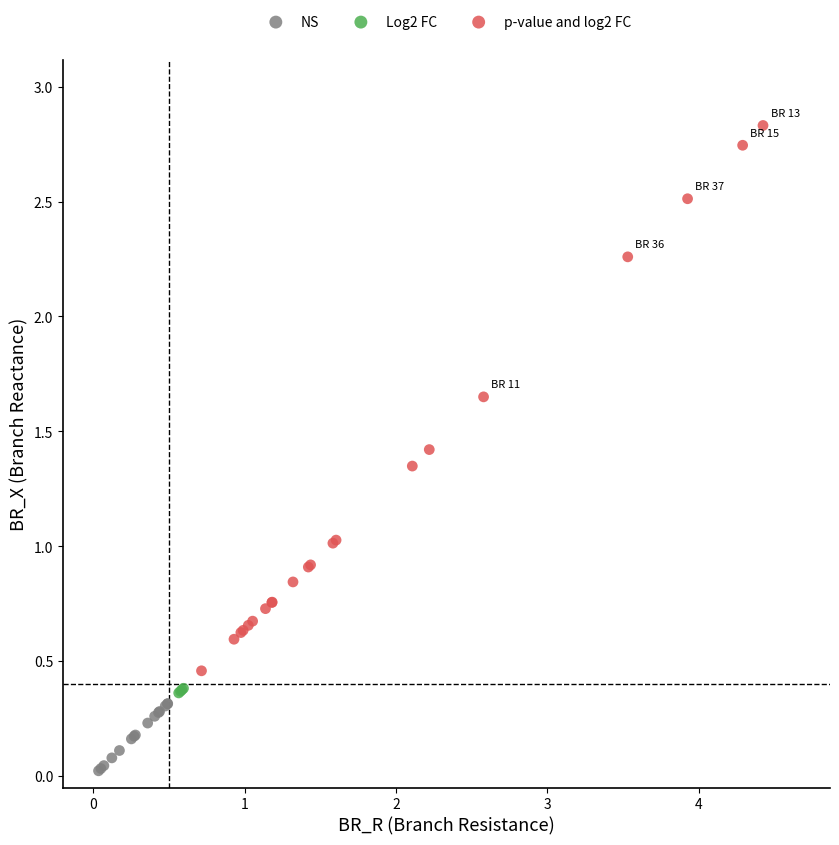

Which series reaches the maximum Y coordinate?

p-value and log2 FC